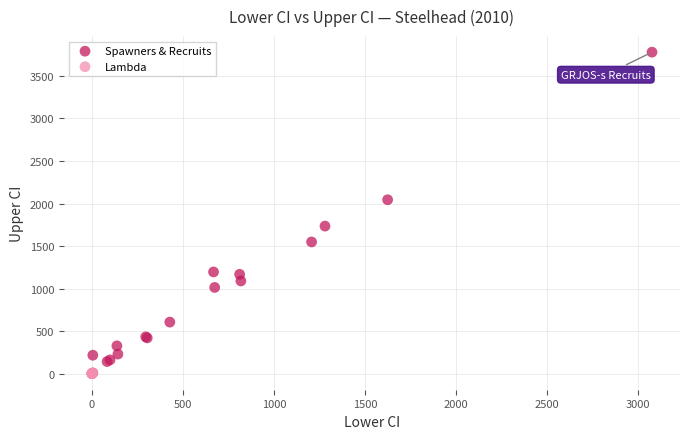

Which series reaches the maximum Y coordinate?

Spawners & Recruits